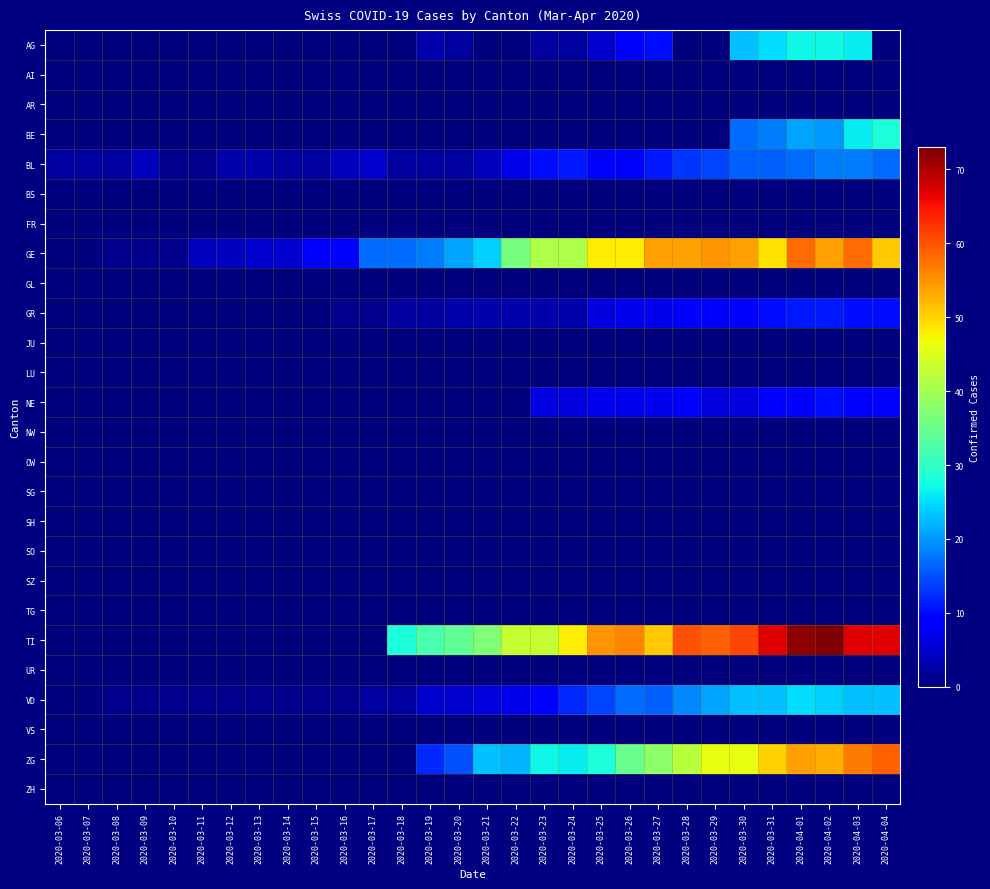

Which category has the highest value across all series?

2020-04-02